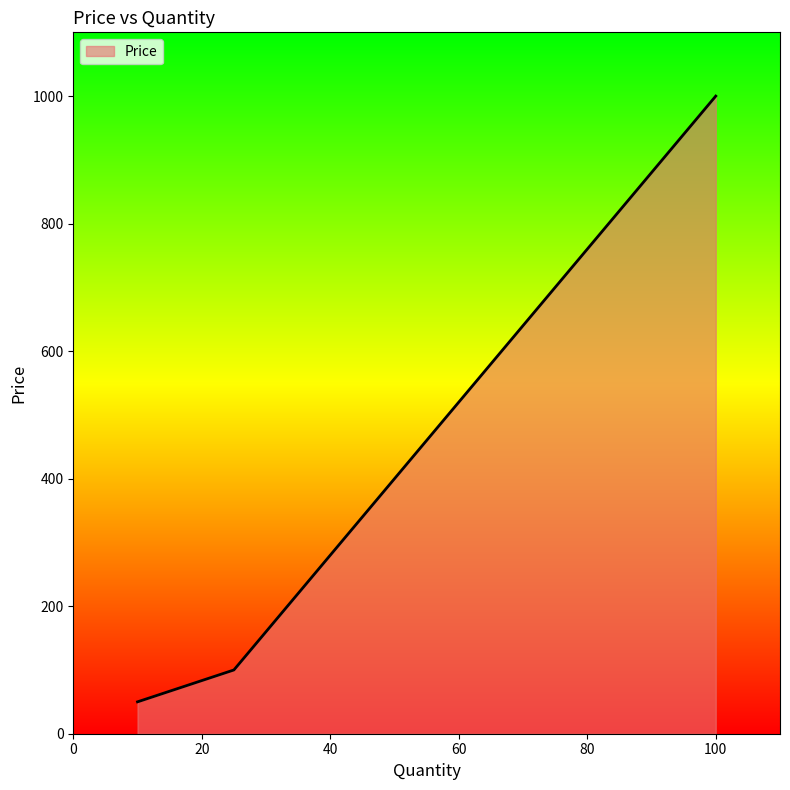

Reading left to right, extract all data points from this chart.

50	100	1000